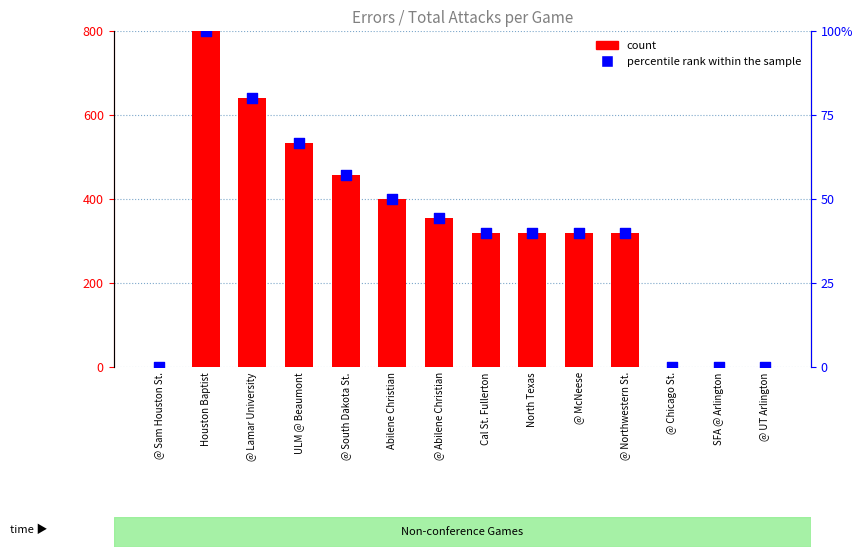

At which category is the sum across all series the highest?

Houston Baptist